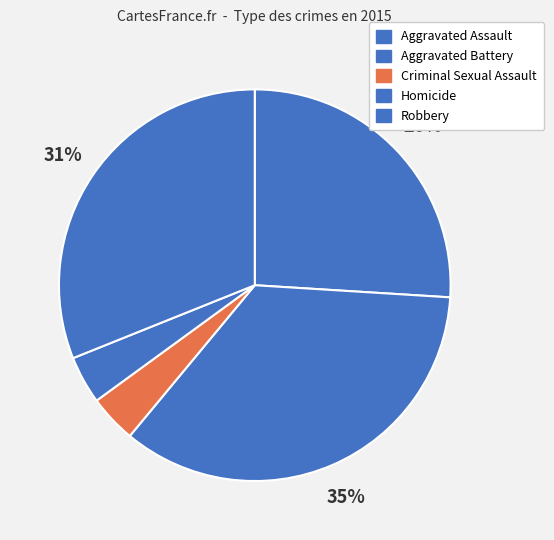

What is the largest slice in the pie chart?

Aggravated Battery